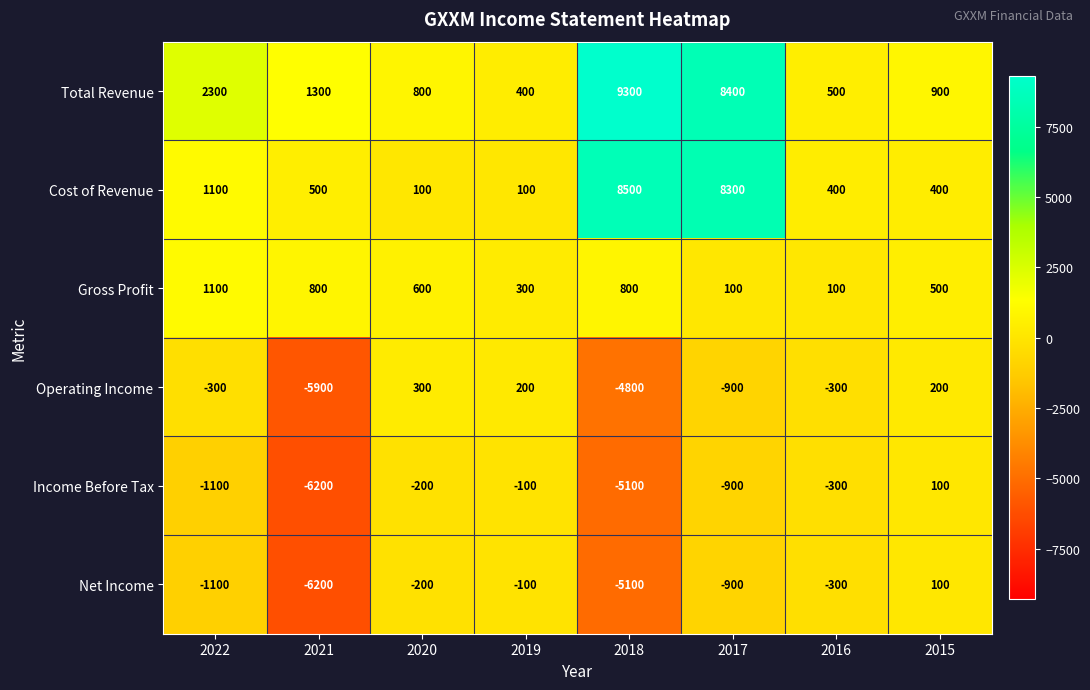

What value does the Gross Profit series have at 2018, to the nearest 100?

800